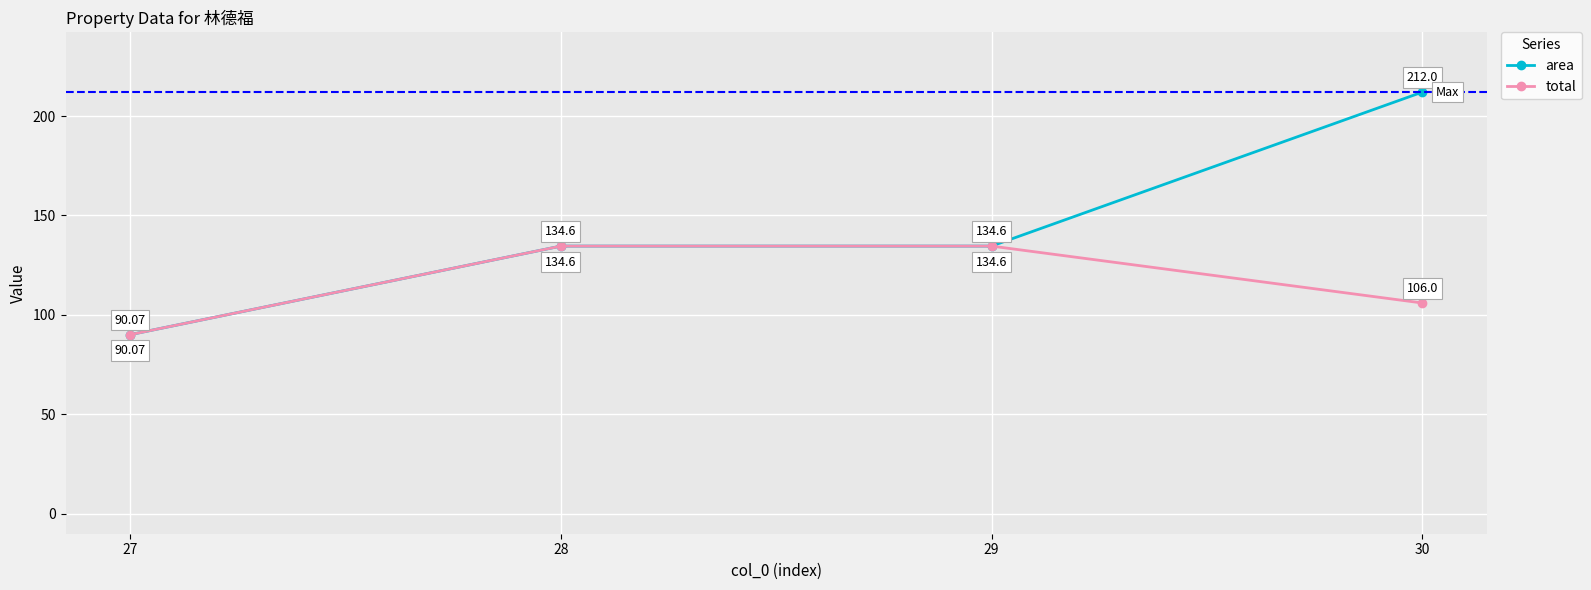

Reading left to right, what are all the values shown in this chart?

area: 27=90.1	28=134.6	29=134.6	30=212.0
total: 27=90.1	28=134.6	29=134.6	30=106.0